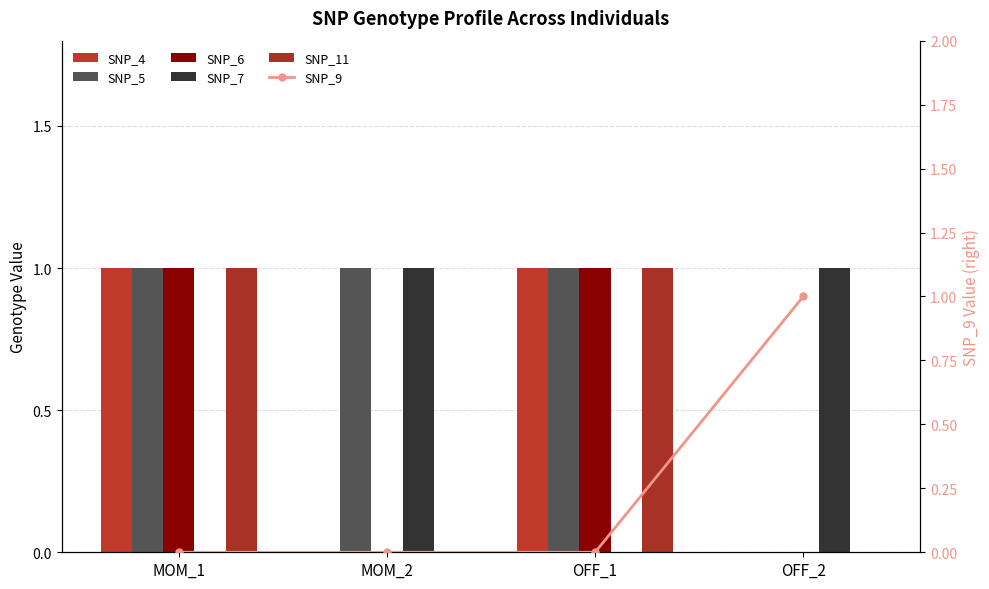

At how many categories does at least one series exceed 0?

4